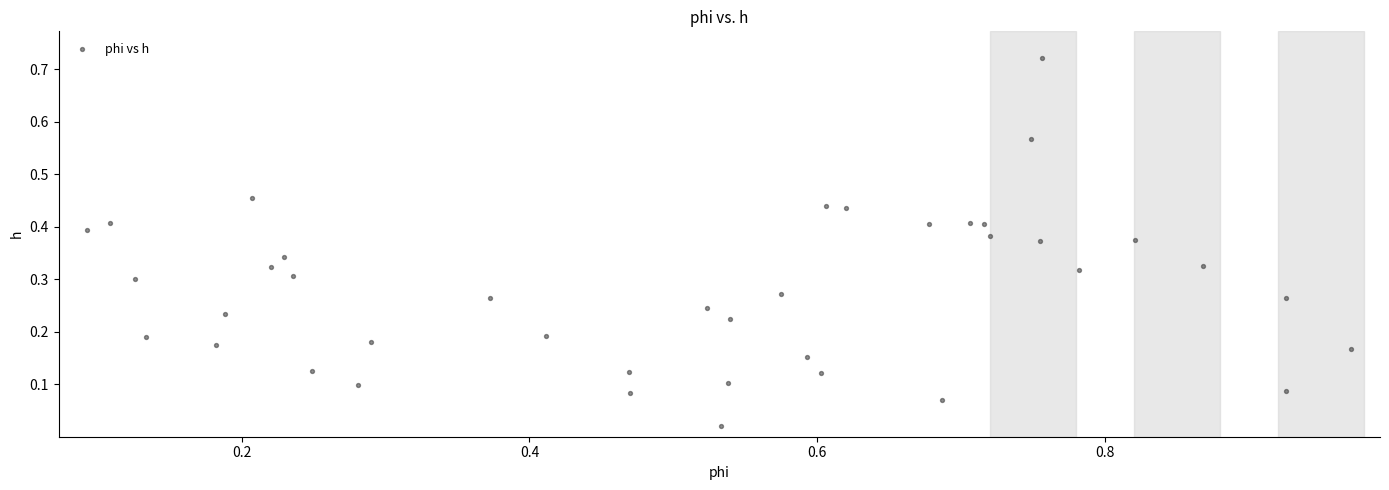

What is the range of X values (max minus min)?

0.9